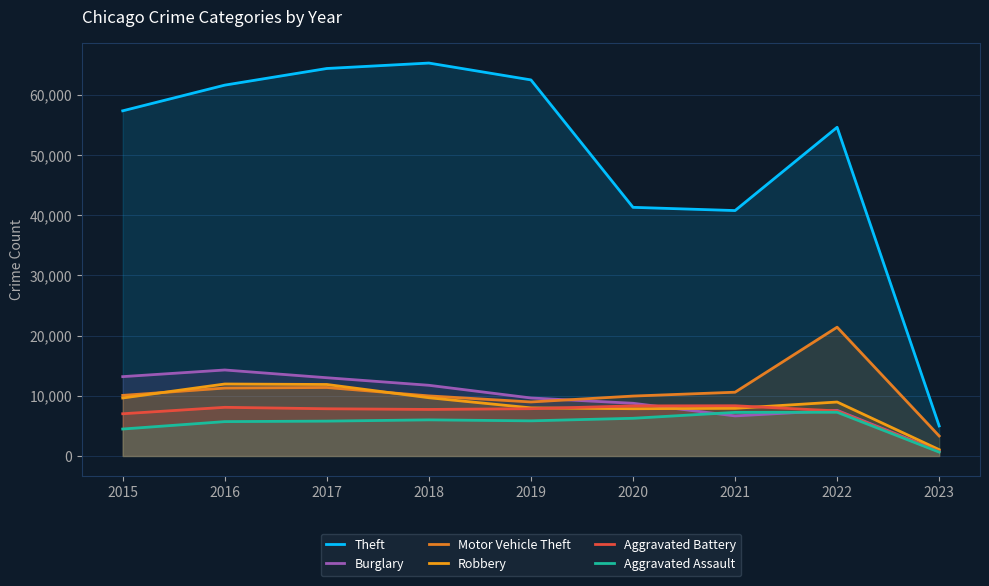

Reading left to right, what are all the values shown in this chart?

Theft: 57350	61618	64381	65285	62484	41313	40777	54612	4990
Burglary: 13184	14289	13001	11746	9639	8757	6658	7585	797
Motor Vehicle Theft: 10068	11286	11380	9983	8977	9956	10596	21402	3324
Robbery: 9638	11960	11880	9679	7994	7855	7919	8967	1054
Aggravated Battery: 7018	8085	7845	7734	7857	8320	8346	7486	721
Aggravated Assault: 4480	5712	5793	6001	5840	6263	7243	7267	645